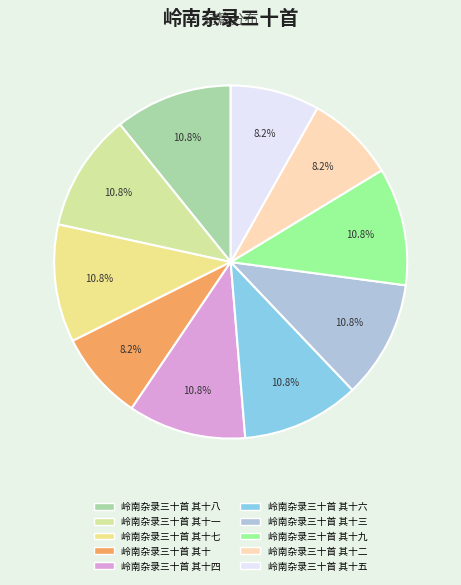

Which category has the smallest portion of the pie?

岭南杂录三十首 其十